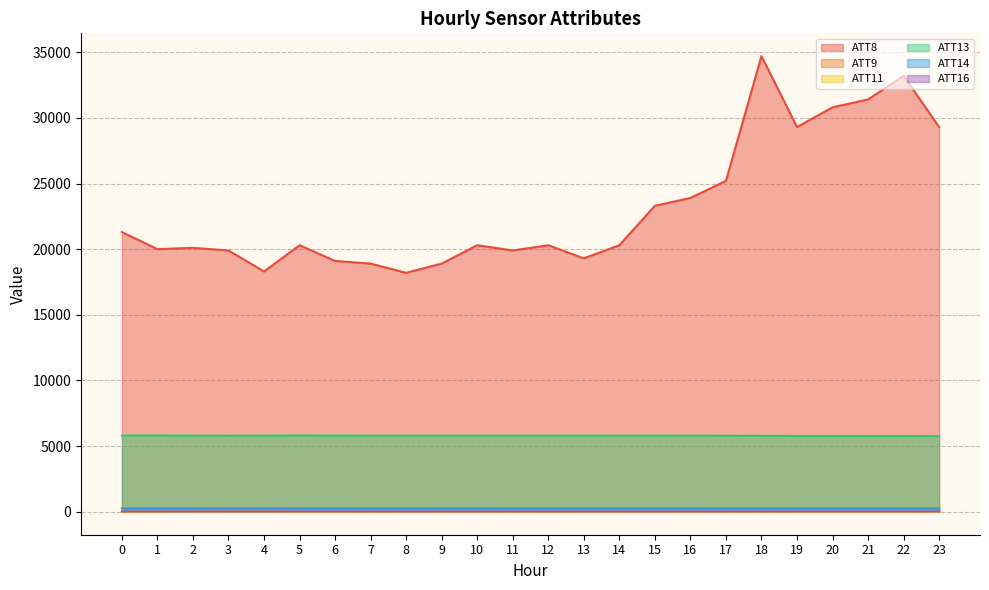

What are all the series names shown in the legend?

ATT8, ATT9, ATT11, ATT13, ATT14, ATT16